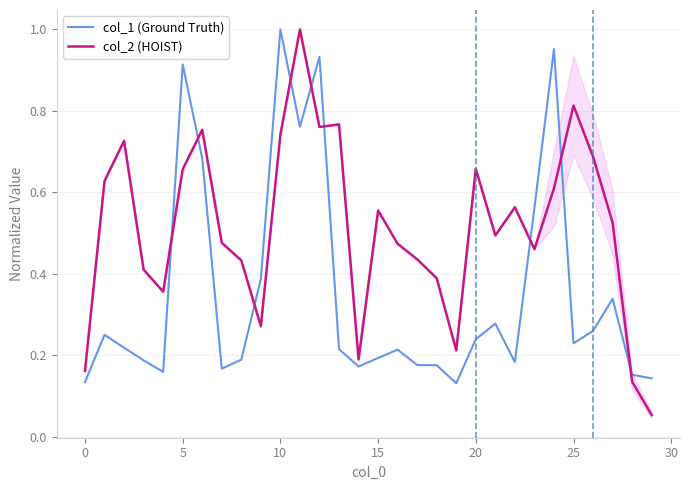

What is the greatest value displayed?

1.0